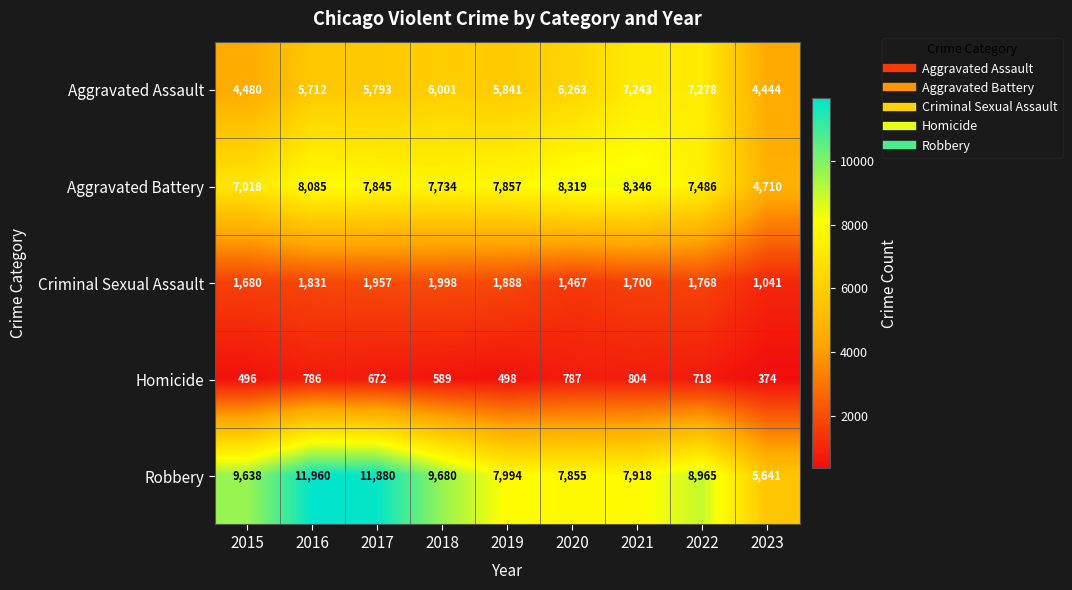

What is the minimum value shown in the chart?

374